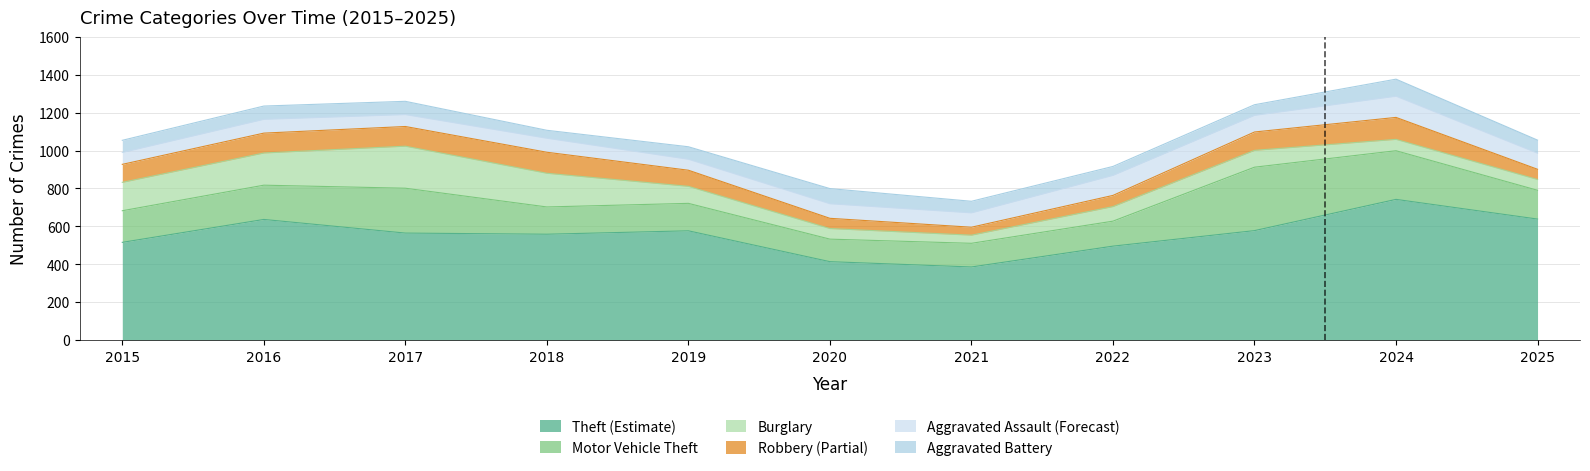

Reading left to right, what are all the values shown in this chart?

Theft: 515	636	564	558	576	413	385	495	577	742	638
Motor Vehicle Theft: 167	181	237	144	145	119	125	132	335	257	152
Burglary: 150	170	222	178	90	56	43	77	89	60	57
Robbery: 95	105	104	111	85	54	42	59	97	116	54
Aggravated Assault: 63	73	63	74	58	77	76	106	88	112	85
Aggravated Battery: 64	70	70	42	66	80	61	47	56	90	69